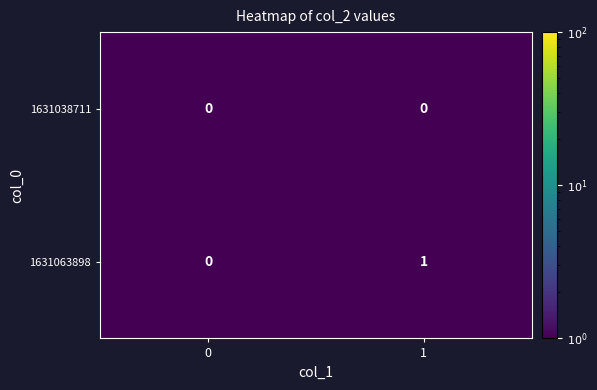

Is it true that 1631038711 equals 0 at 0?

True